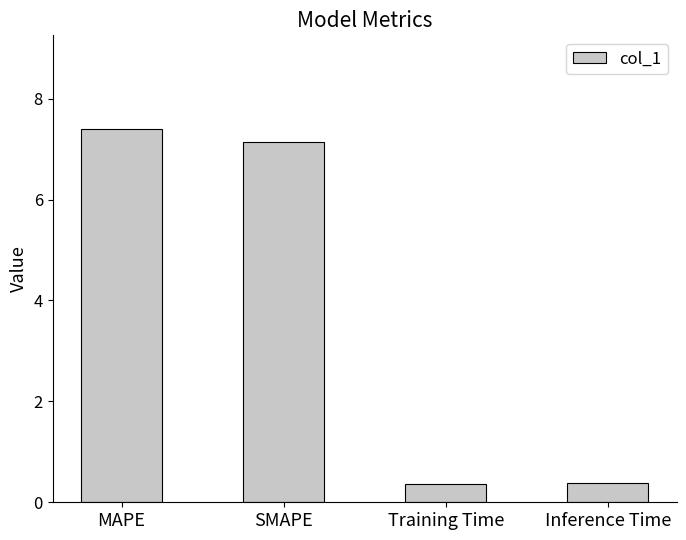

Reading left to right, list all the values displayed in this chart.

MAPE=7.4	SMAPE=7.1	Training Time=0.4	Inference Time=0.4